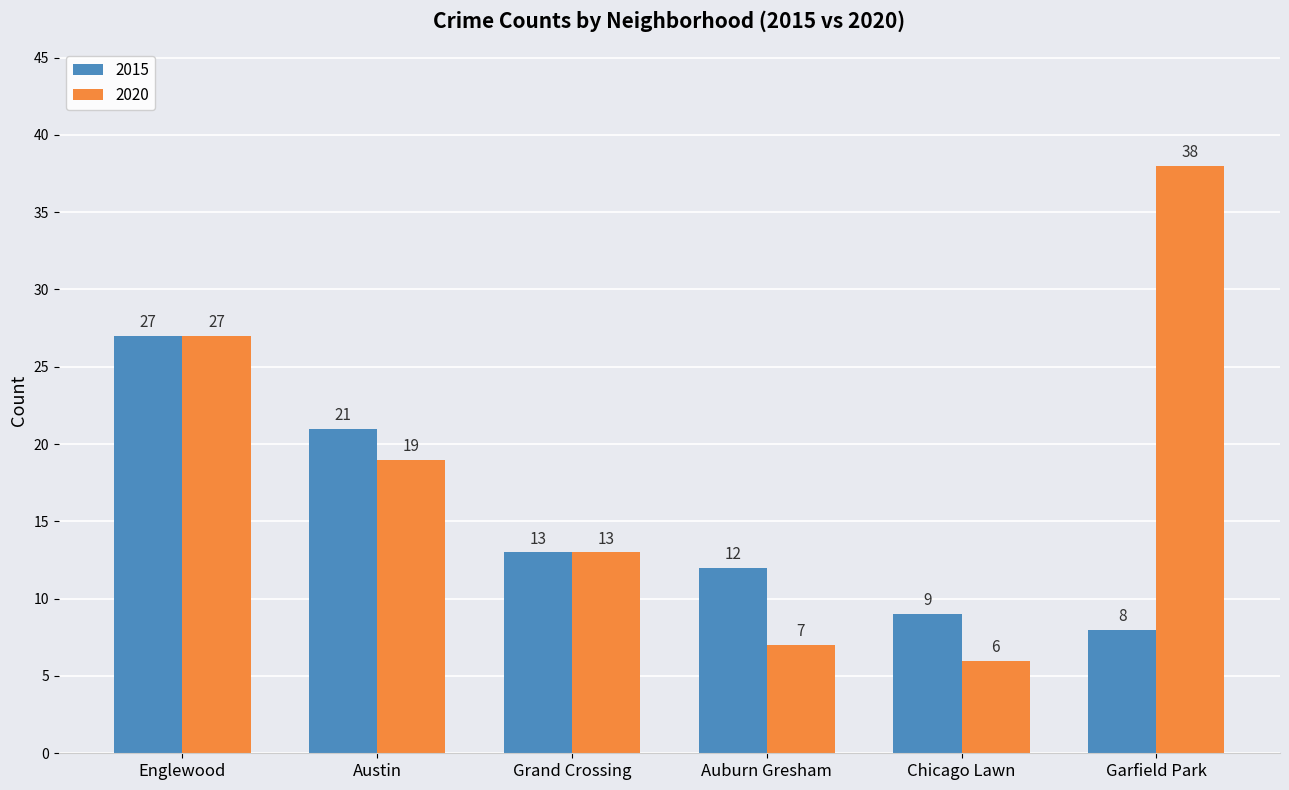

What are all the series names shown in the legend?

2015, 2020